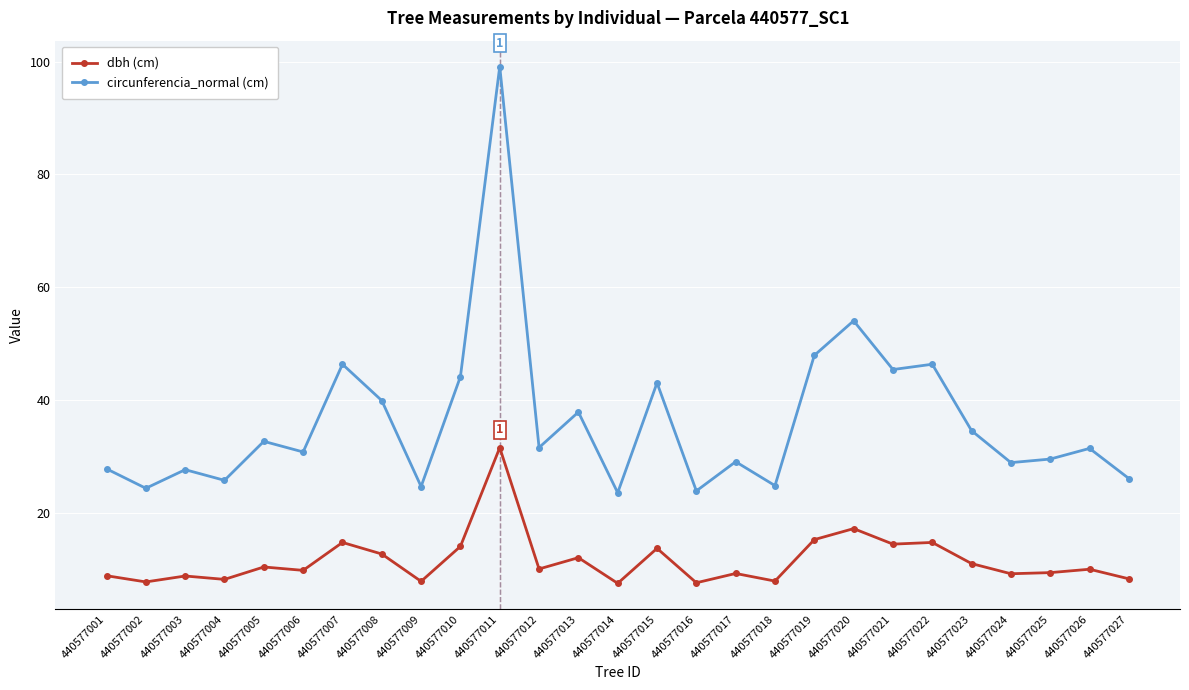

True or false: dbh (cm) and circunferencia_normal (cm) intersect in this chart.

False